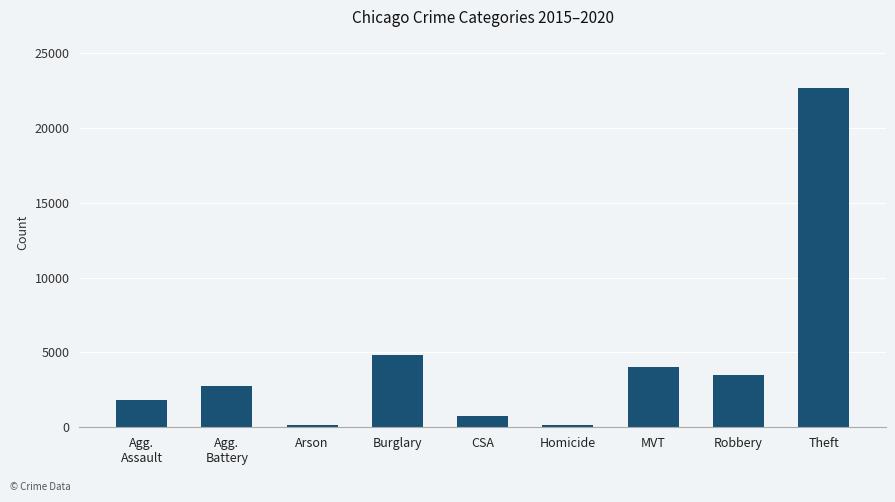

What is the ratio of the value at Theft to the value at MVT?

5.6